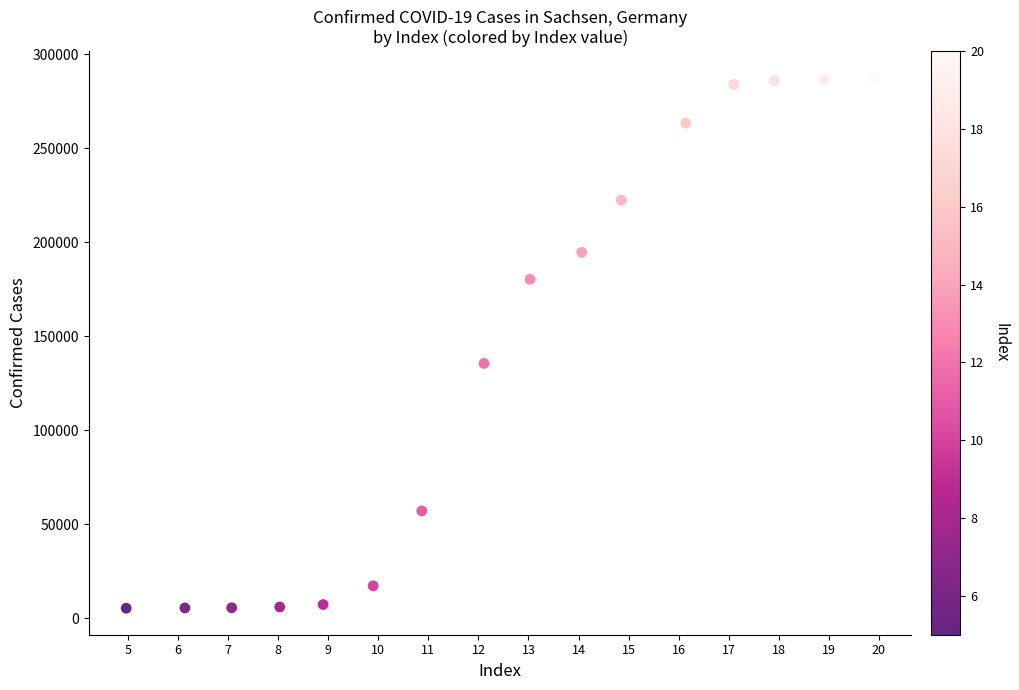

What Y value in the scatter plot is closest to 146346?

135462